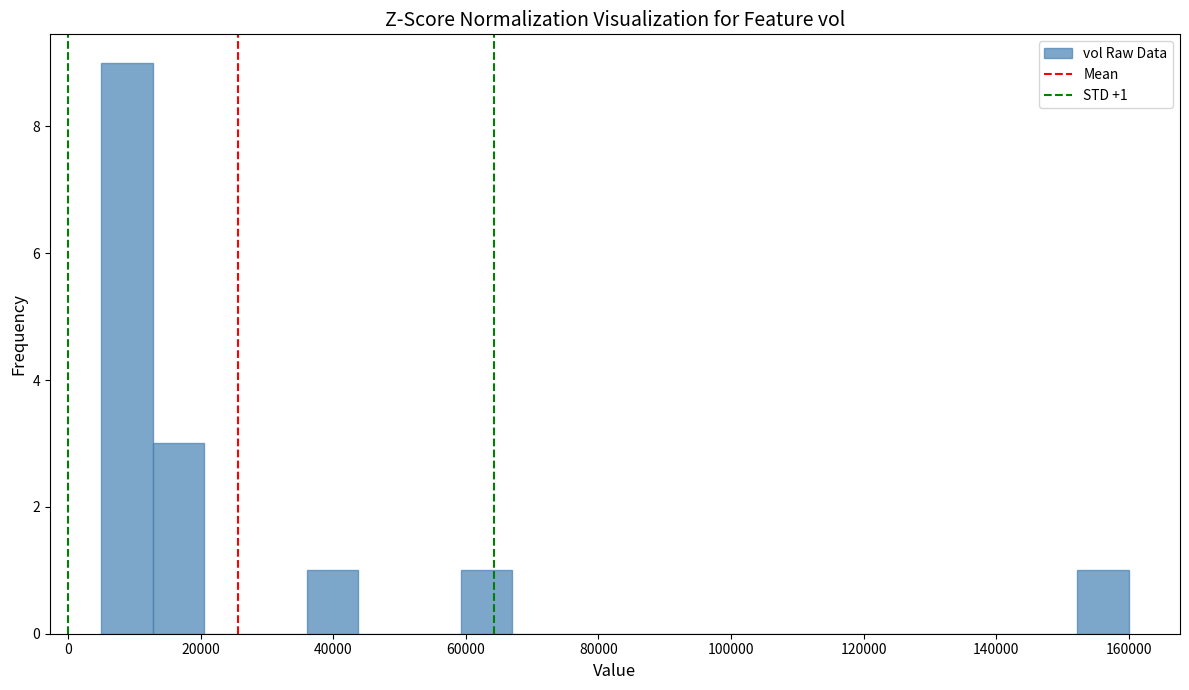

Around what value on the x-axis is the tallest bar? Give the approximate position of its centre, as read against the axis.

8000